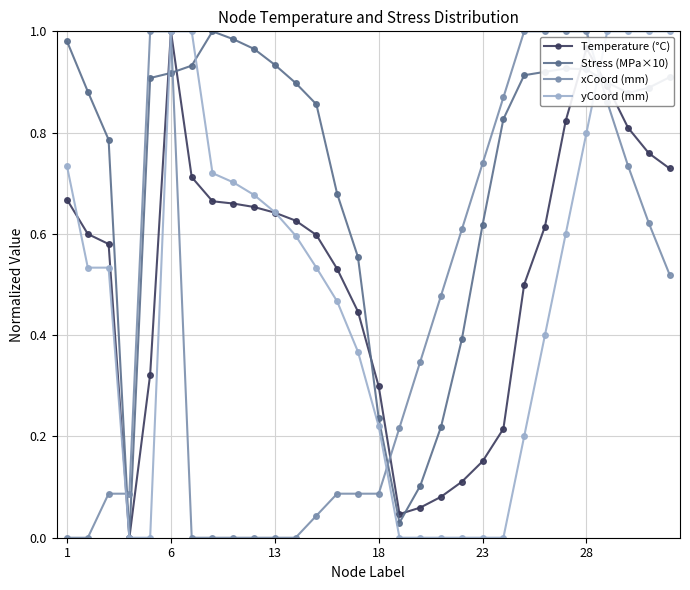

After their last crossing, which series has the higher values: Temperature (°C) or Stress (MPa×10)?

Stress (MPa×10)